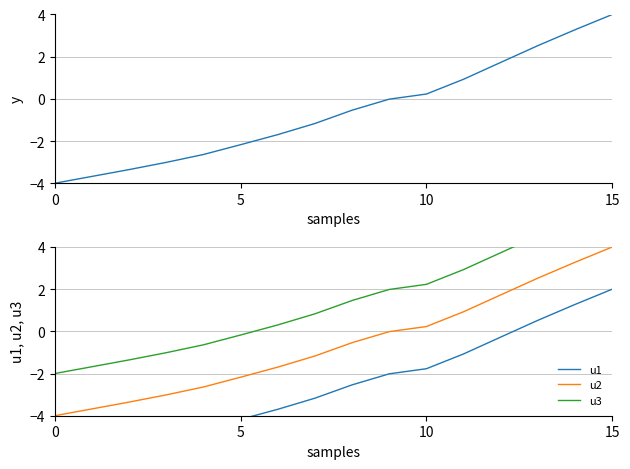

What is the maximum value shown in the chart?

6.0